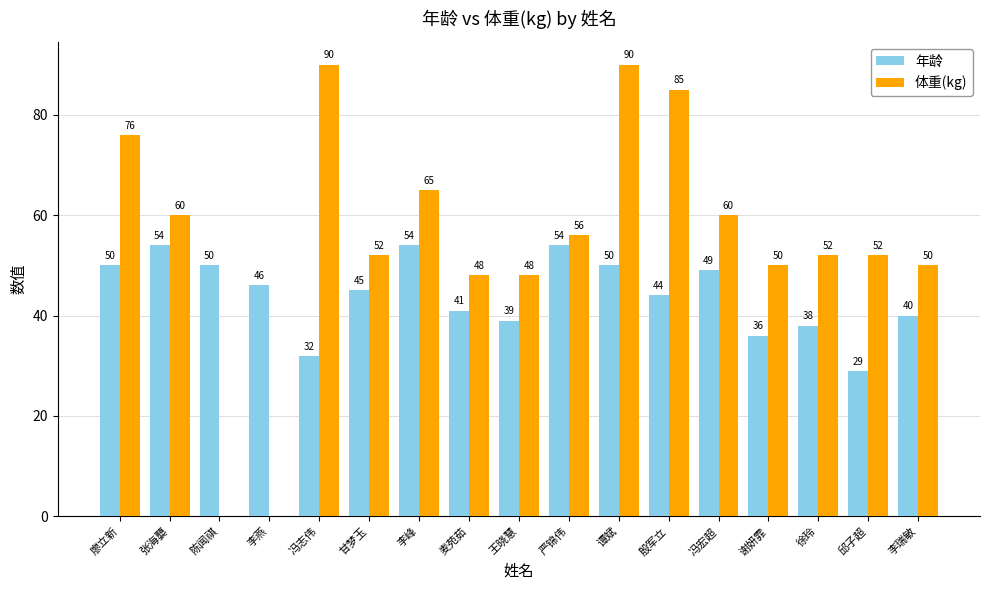

What is the total value across all series at 陈闻祺?

50